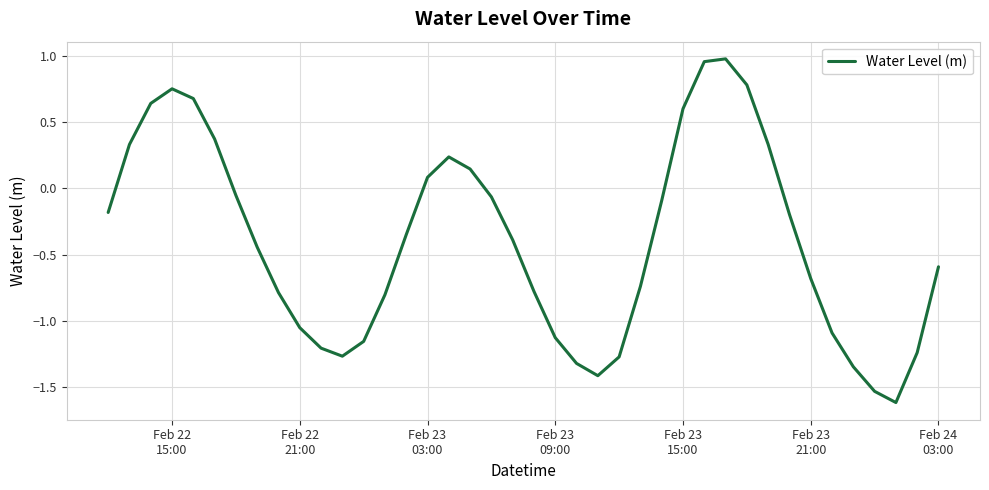

What is the minimum value shown in the chart?

-1.6